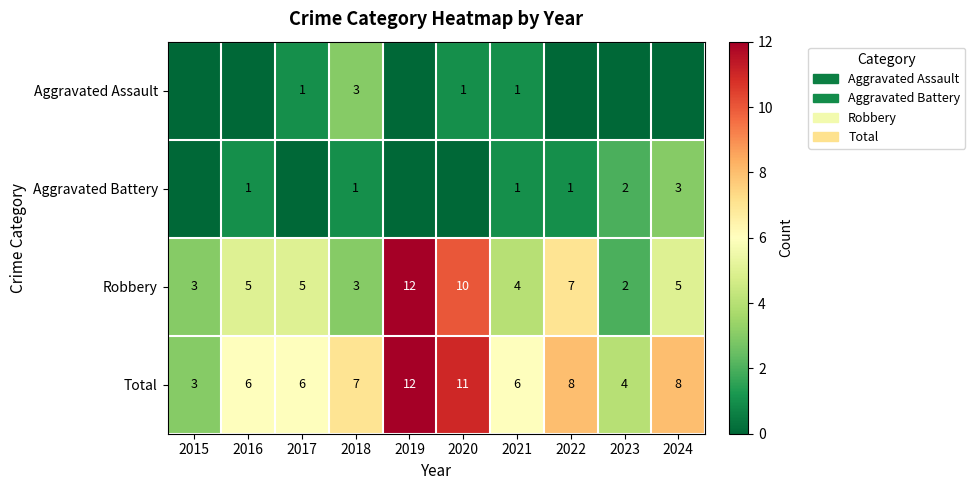

True or false: Robbery has a value of 7 at 2016.

False